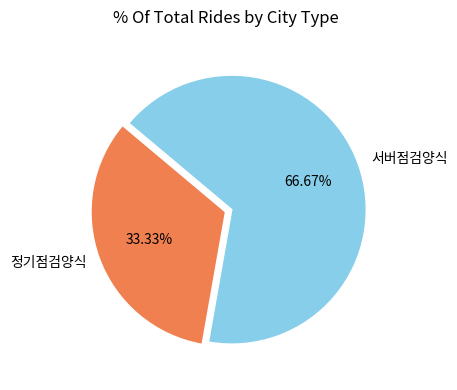

To the nearest percent, what is the difference between the largest and smallest slice percentages?

33%